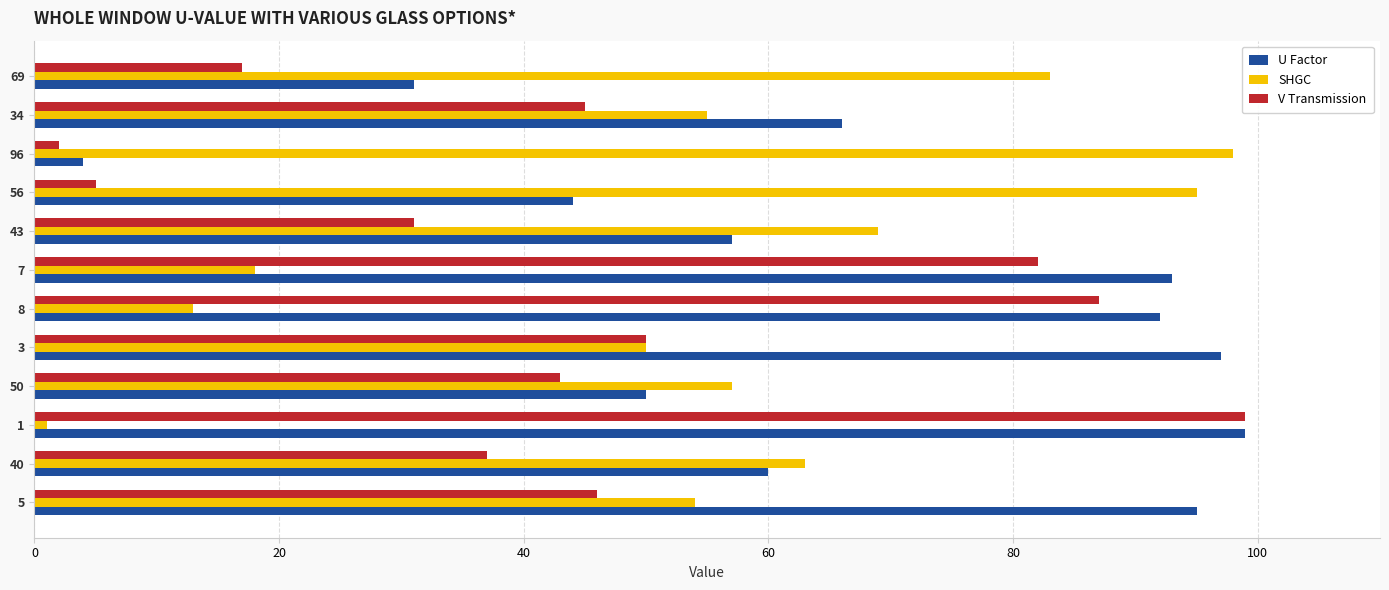

What are all the series names shown in the legend?

U Factor, SHGC, V Transmission